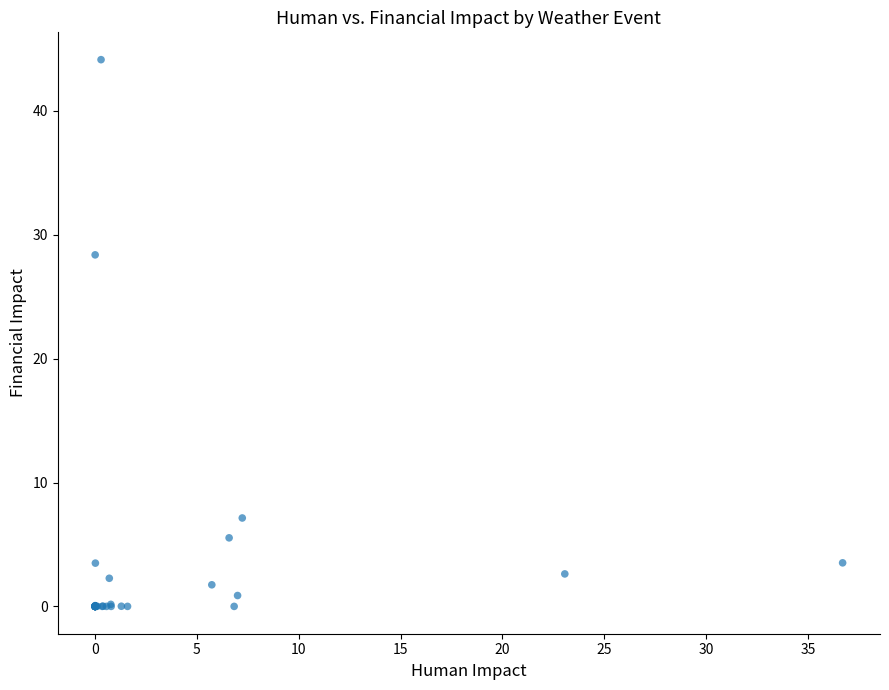

What Y value in the scatter plot is closest to 22?

28.4